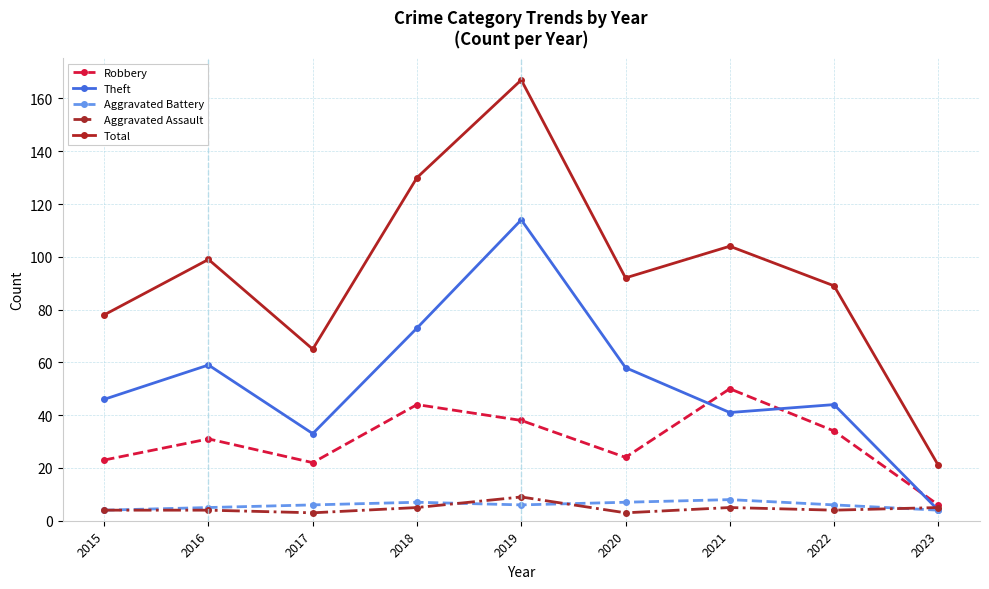

What is the maximum value for Robbery?

50